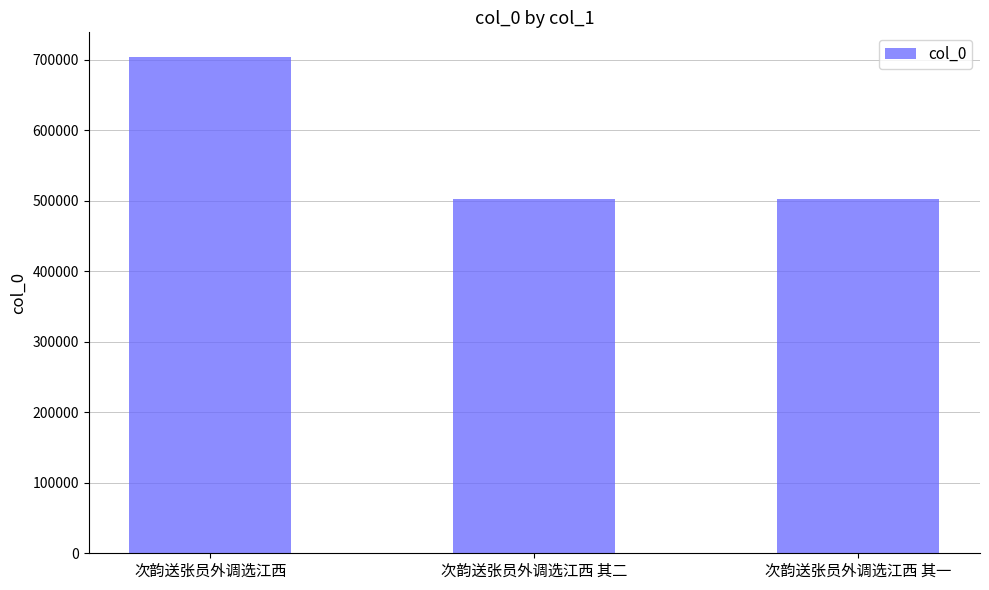

At which label is the value closest to 602733?

次韵送张员外调选江西 其二